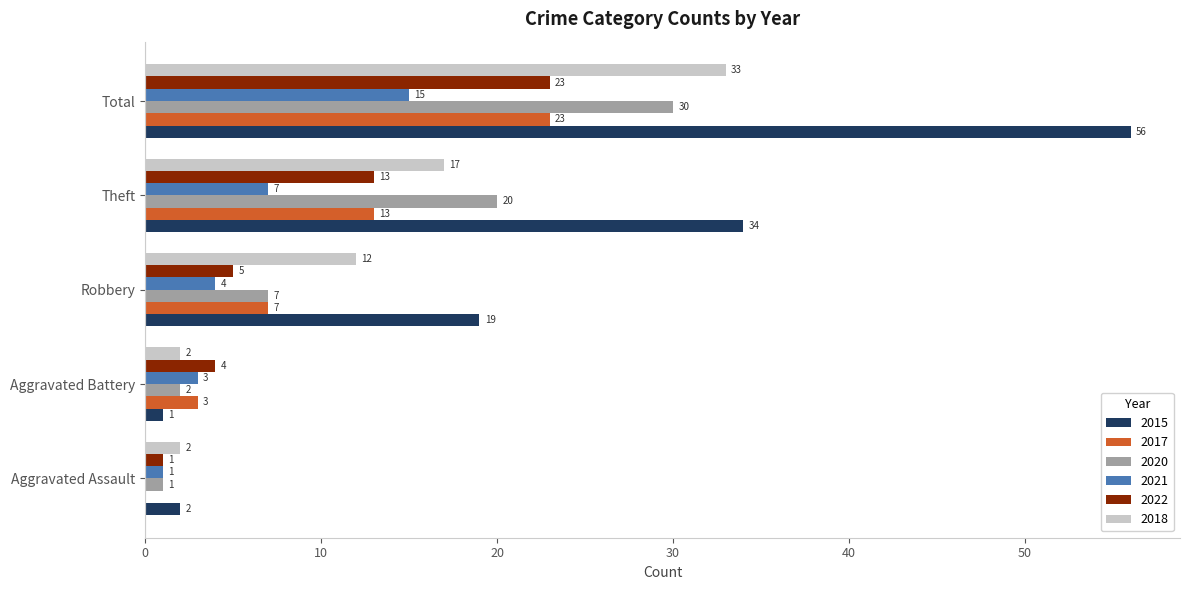

Where is 2022 nearest to the value 12?

Theft